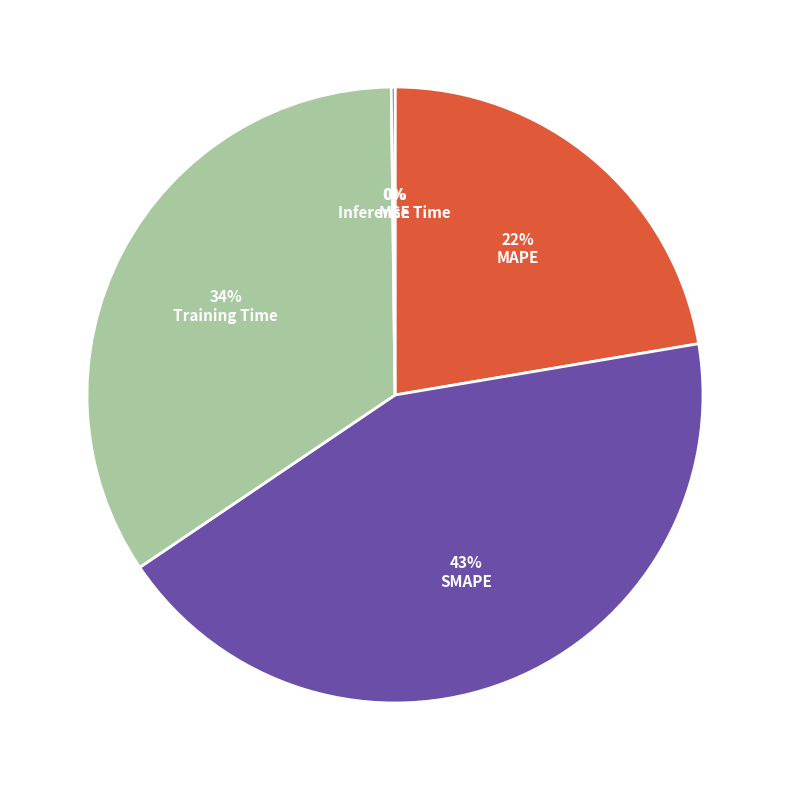

Is SMAPE the majority of the pie?

No